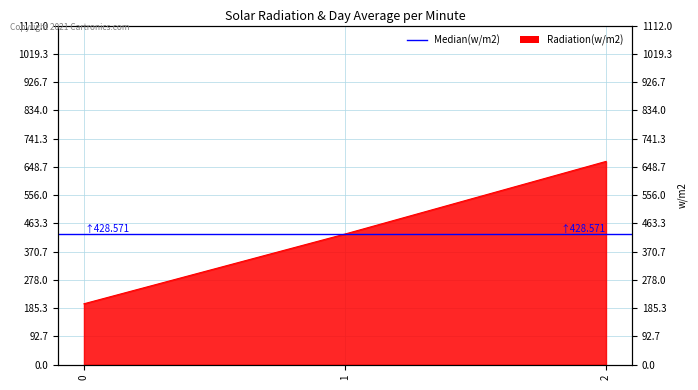

At which category does the chart reach its peak across all series?

2